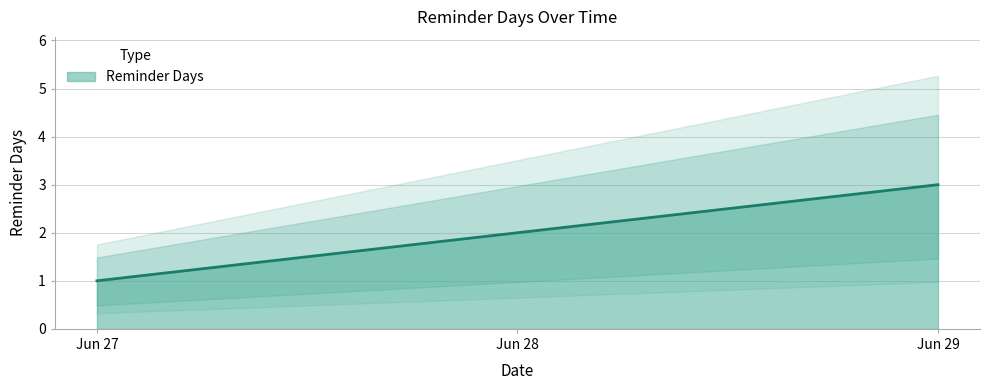

List the labels in order of Reminder Days value, largest first.

Jun 29, Jun 28, Jun 27